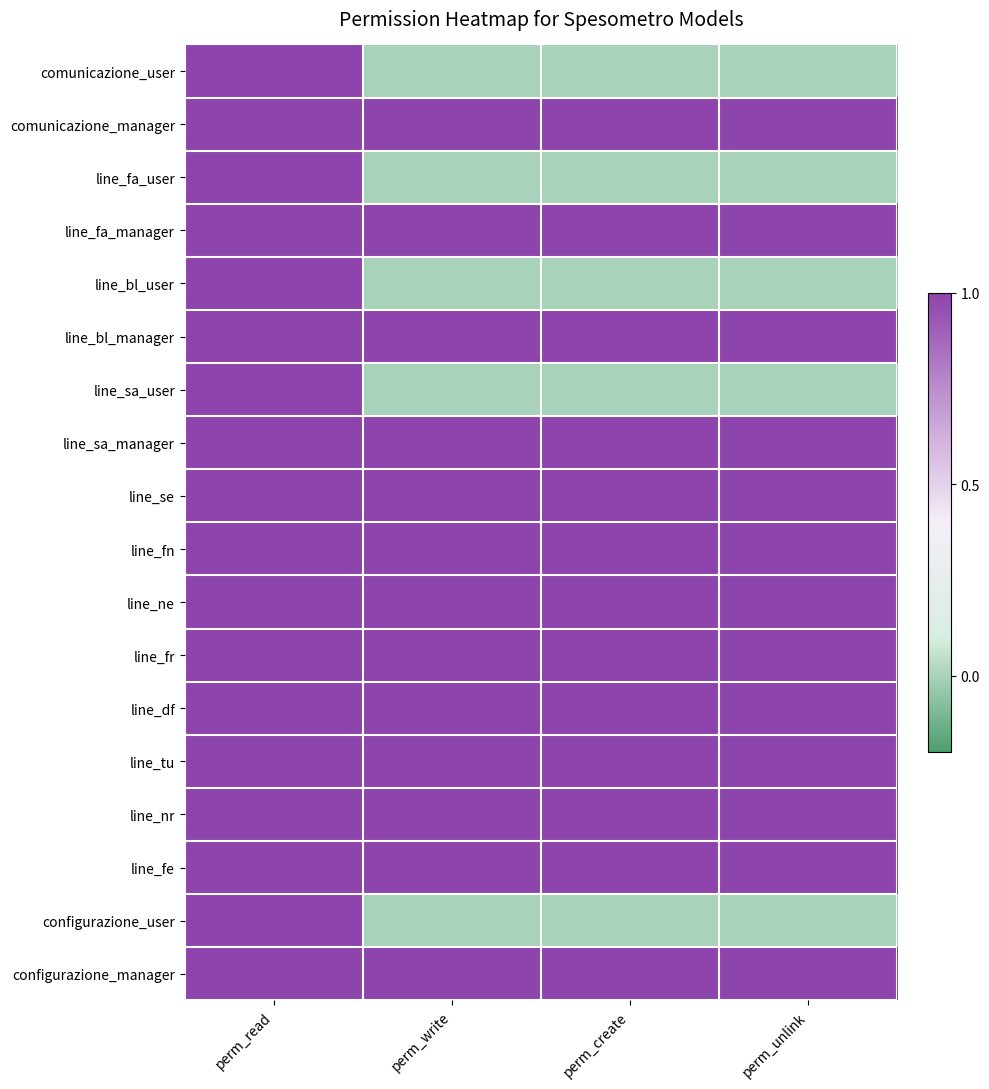

Rank the series at perm_read from lowest to highest value.

comunicazione_user, comunicazione_manager, line_fa_user, line_fa_manager, line_bl_user, line_bl_manager, line_sa_user, line_sa_manager, line_se, line_fn, line_ne, line_fr, line_df, line_tu, line_nr, line_fe, configurazione_user, configurazione_manager